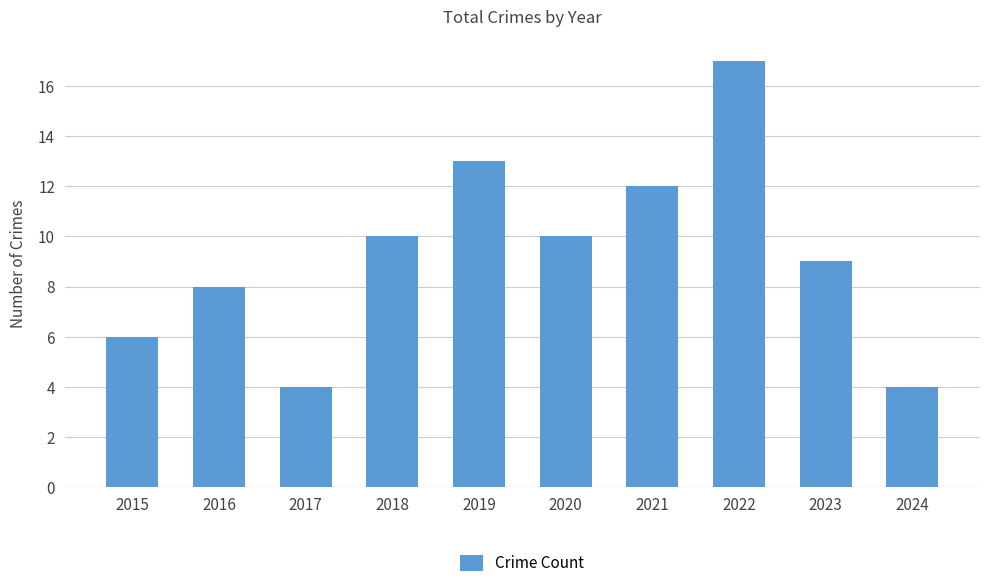

What is the value of the 1st bar from the left?

6